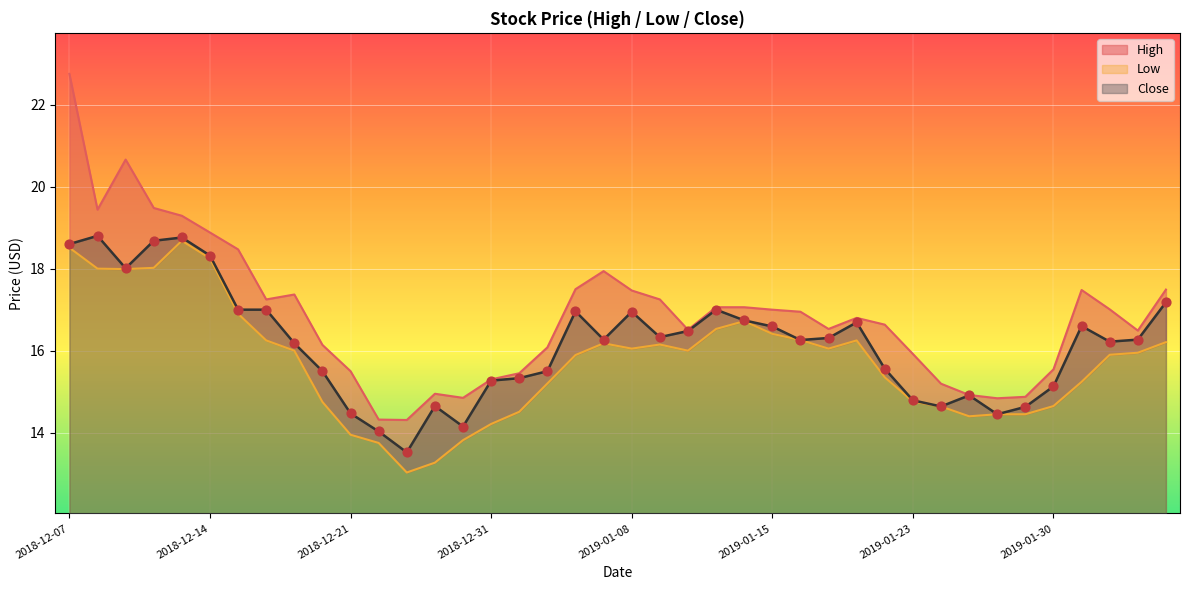

Which series reaches the minimum Y coordinate?

Low